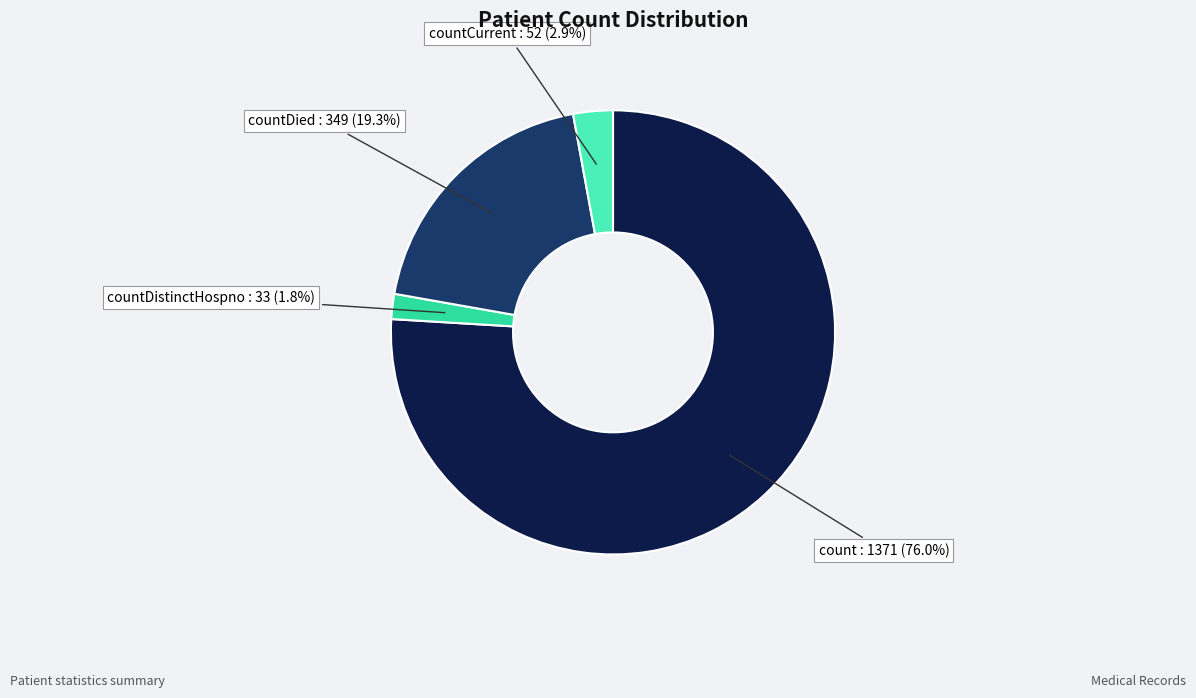

Does any single category account for the majority?

Yes